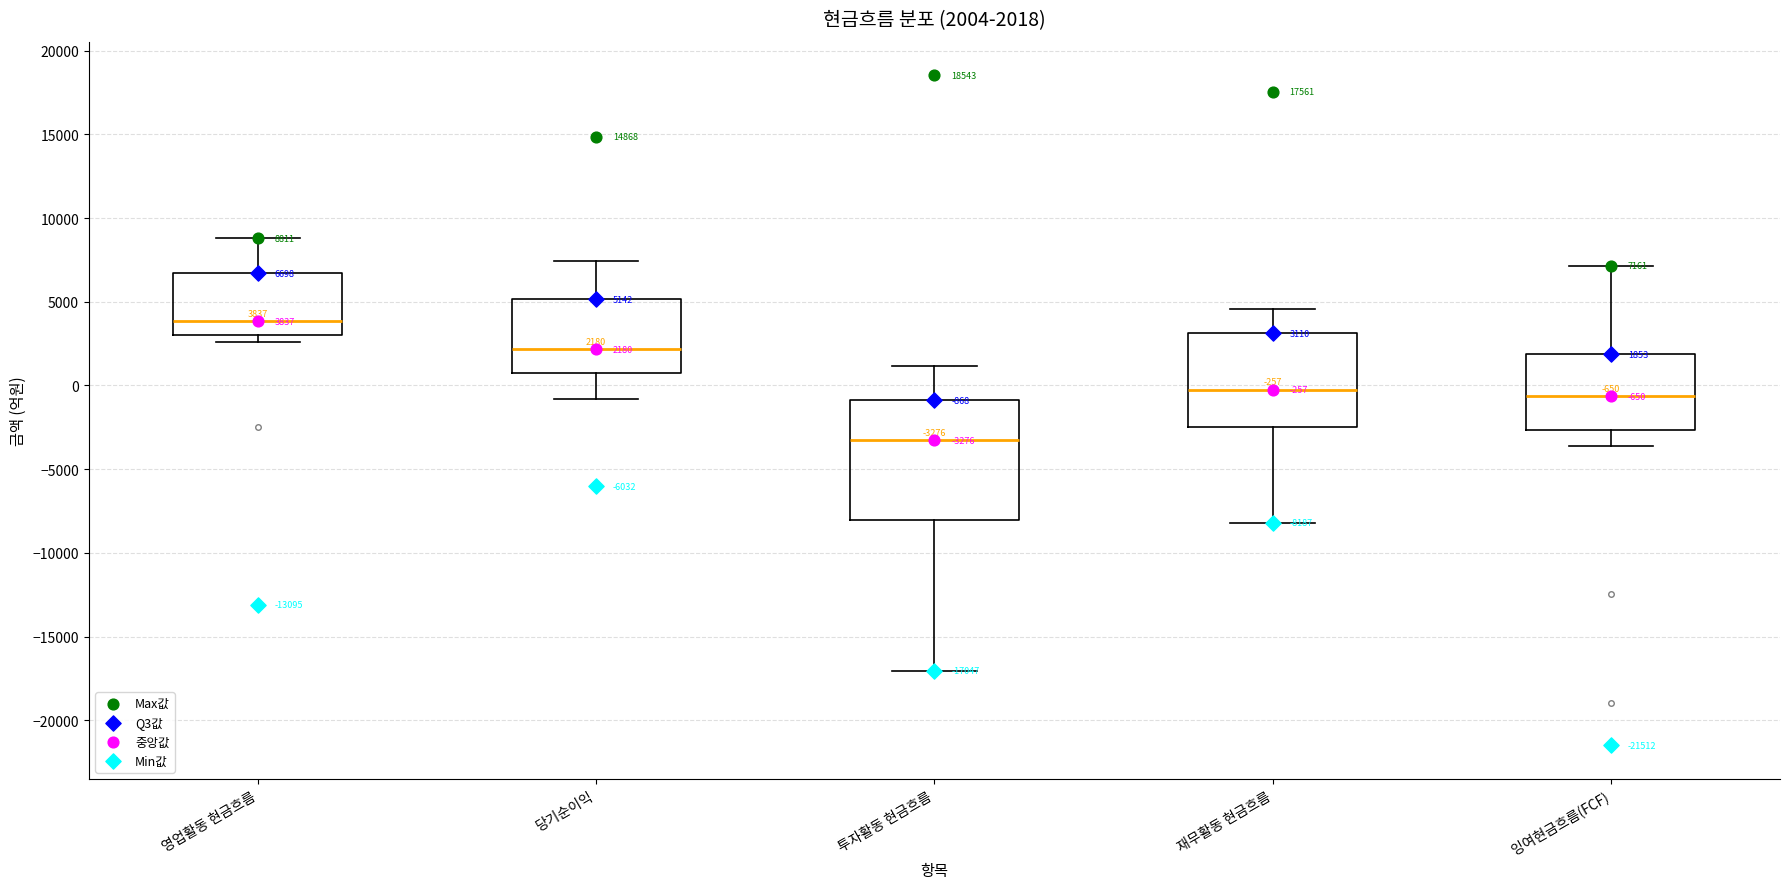

Which box is the tallest, from its lower edge to its upper edge?

투자활동 현금흐름